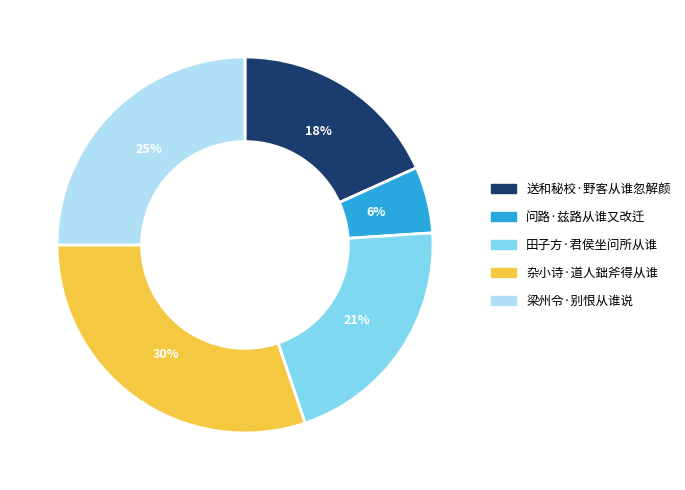

To the nearest percent, what portion does 杂小诗·道人鈯斧得从谁 represent?

30%